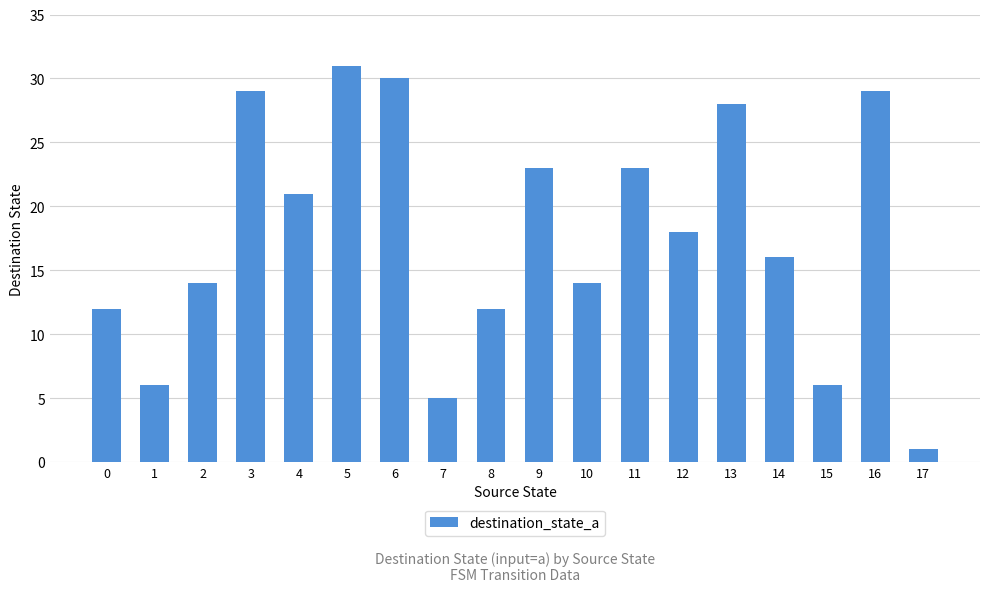

Reading left to right, transcribe all the data shown in this chart.

12	6	14	29	21	31	30	5	12	23	14	23	18	28	16	6	29	1